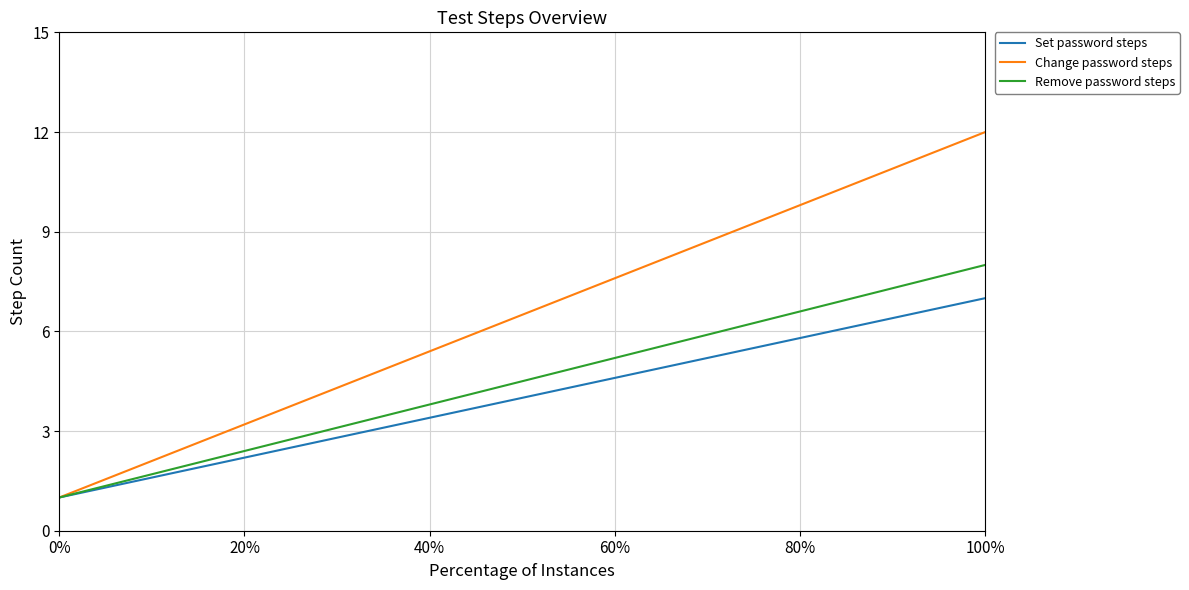

What are all the series names shown in the legend?

Set password steps, Change password steps, Remove password steps